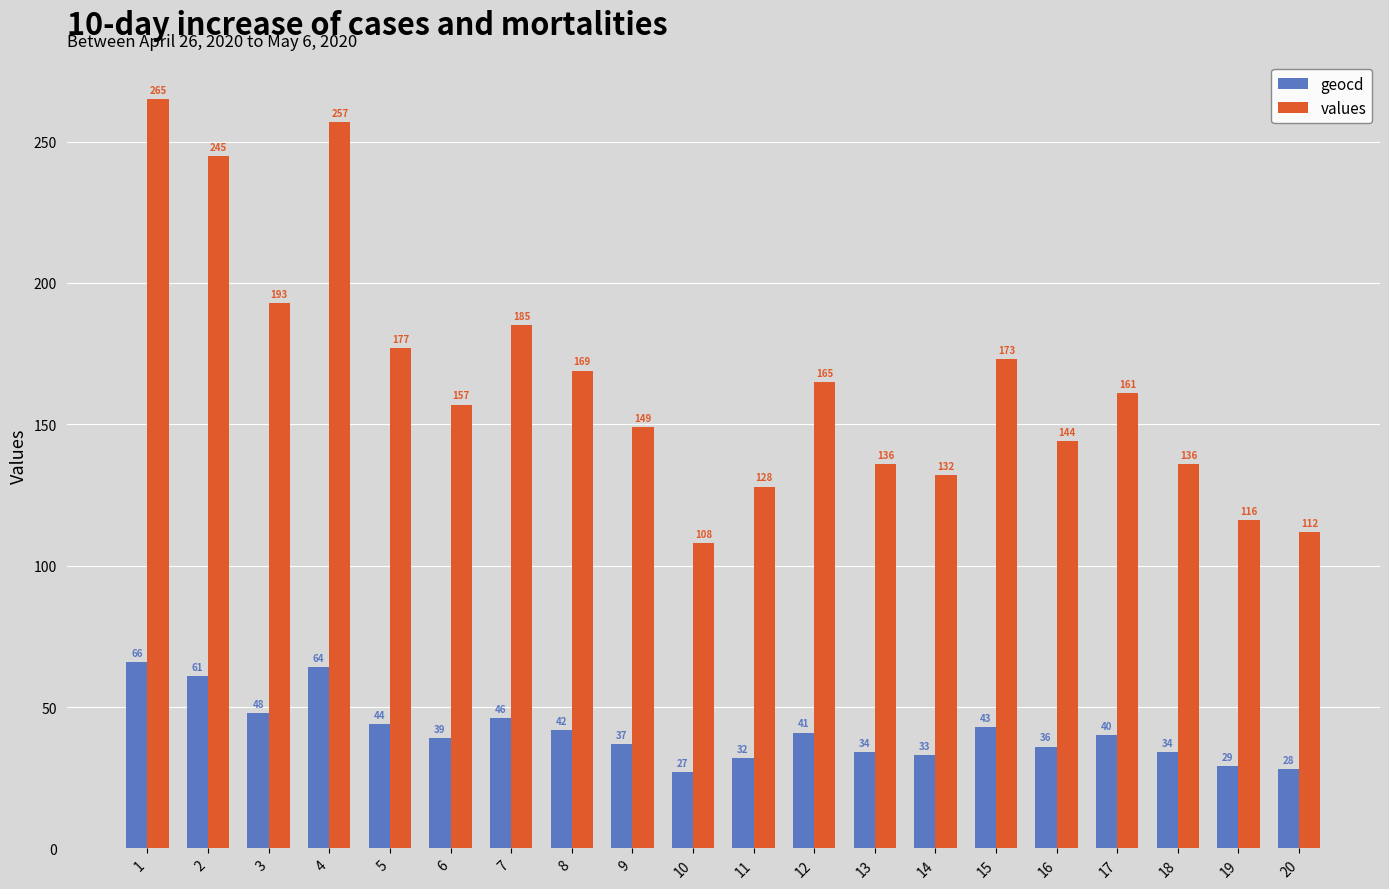

How many values in the values series are below 161?

10